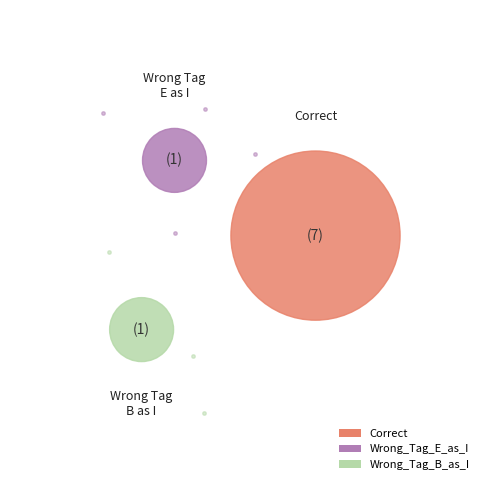

What is the ratio of the value at Wrong_Tag_B_as_I to the value at Correct?

0.1